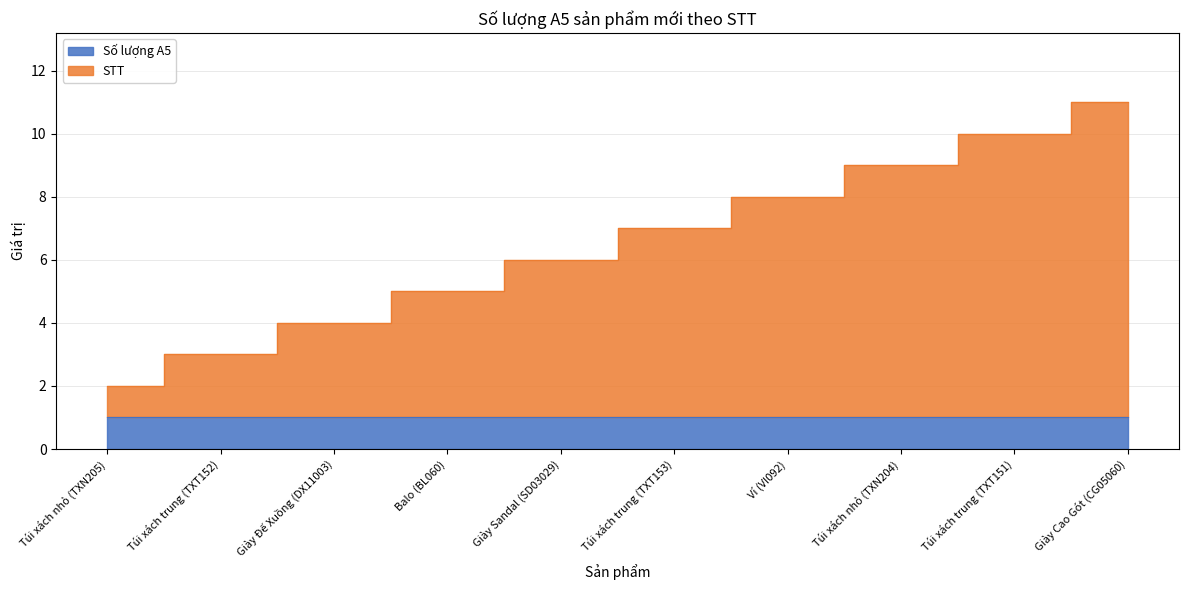

What is the value of the 1st point from the left?

2